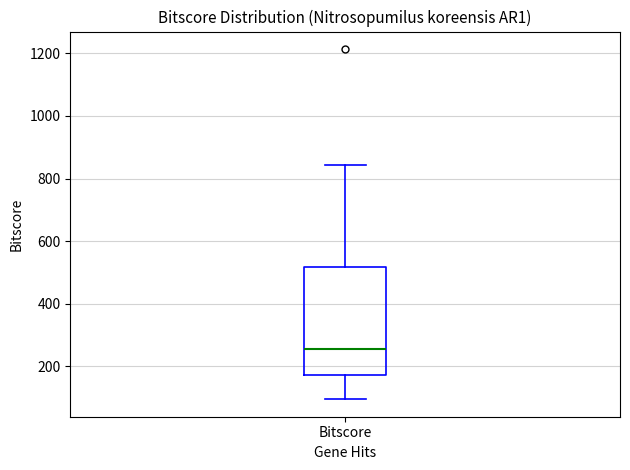

Read this box plot against the y-axis: the position of the median line, the range covered by the box, and the ends of both whiskers. The values are not printed on the chart, so give them approximately, as read against the axis.

median 260, box 160 to 520, whiskers 100 to 840